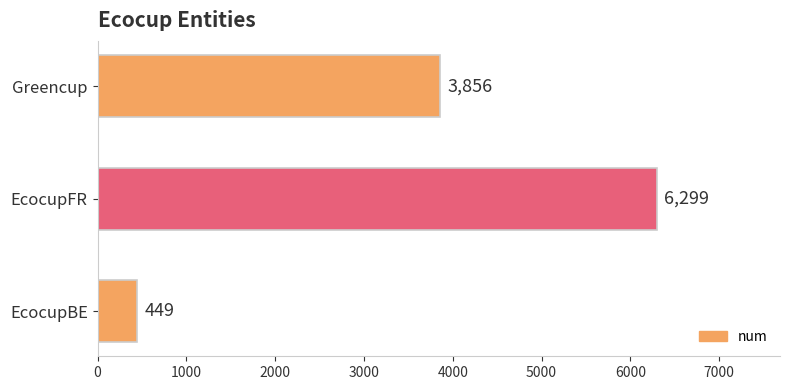

How many categories are shown in the chart?

3